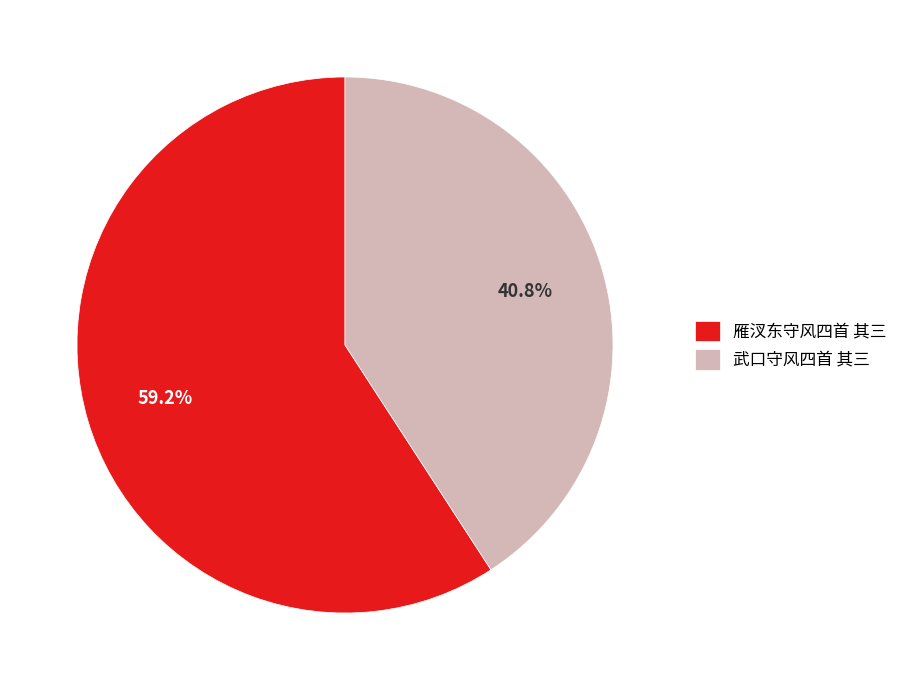

To the nearest percent, what is the average slice percentage?

50%